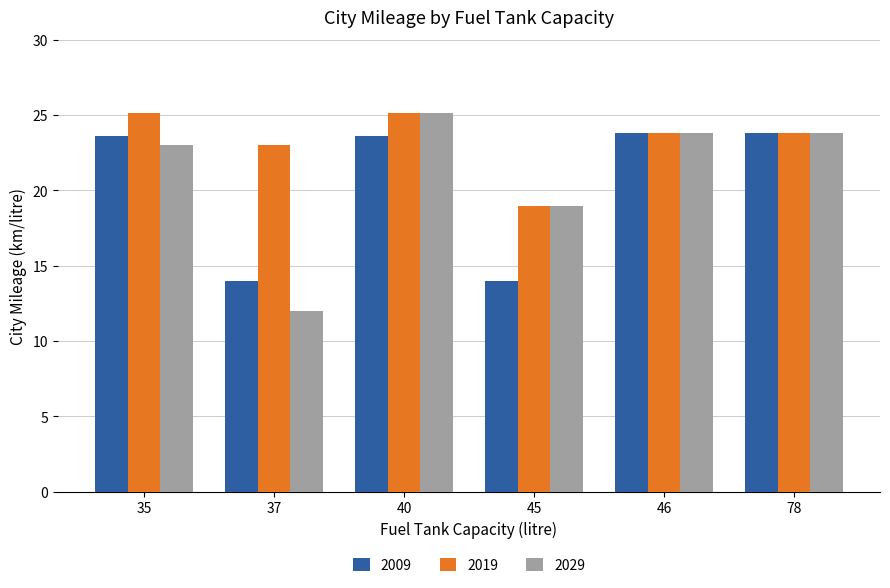

What is the total value across all series at 45?

52.0